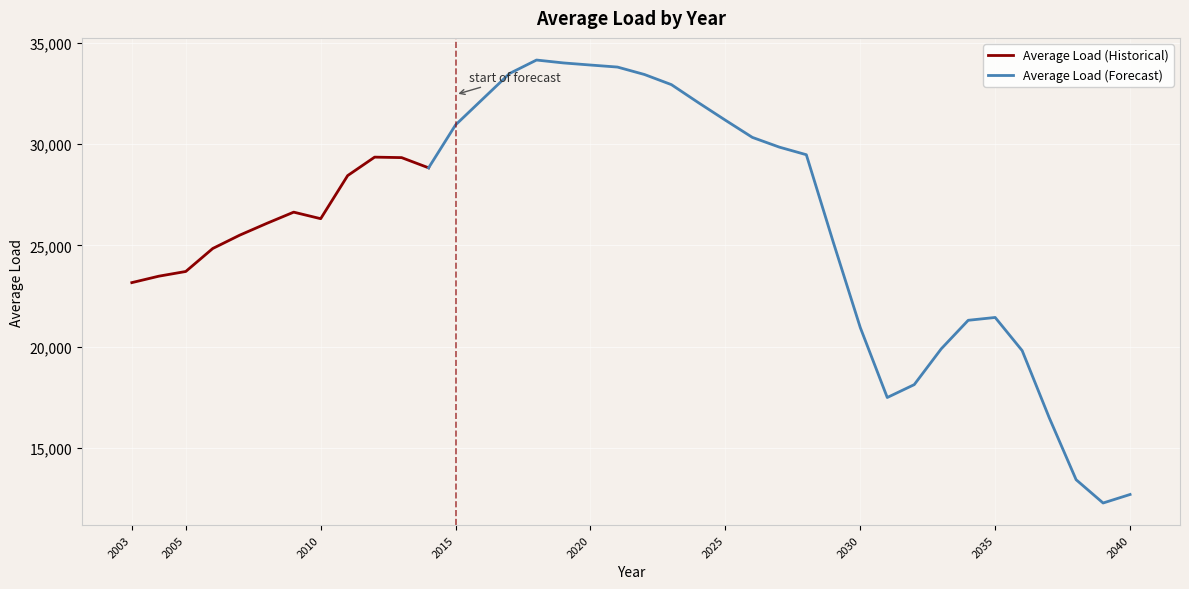

What is the change in value from 2004 to 2024?

+8570